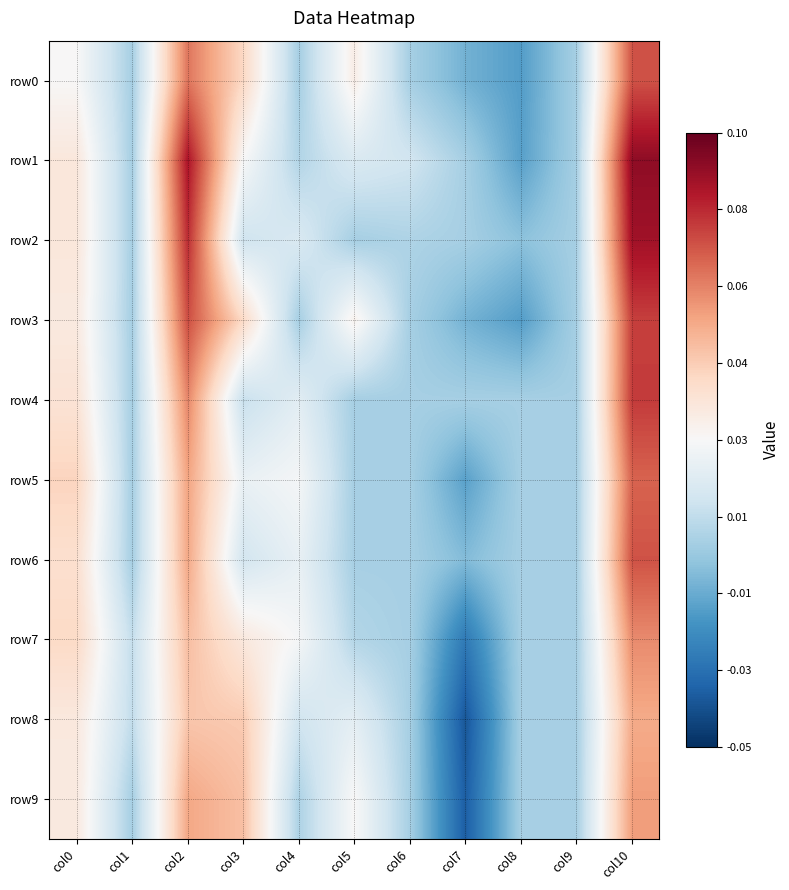

At which category is the sum across all series the highest?

col10